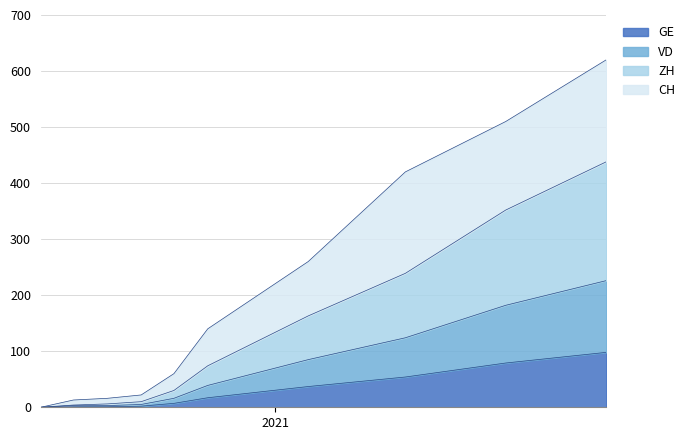

Is the value of ZH at 12 greater than the value of GE at 5?

Yes